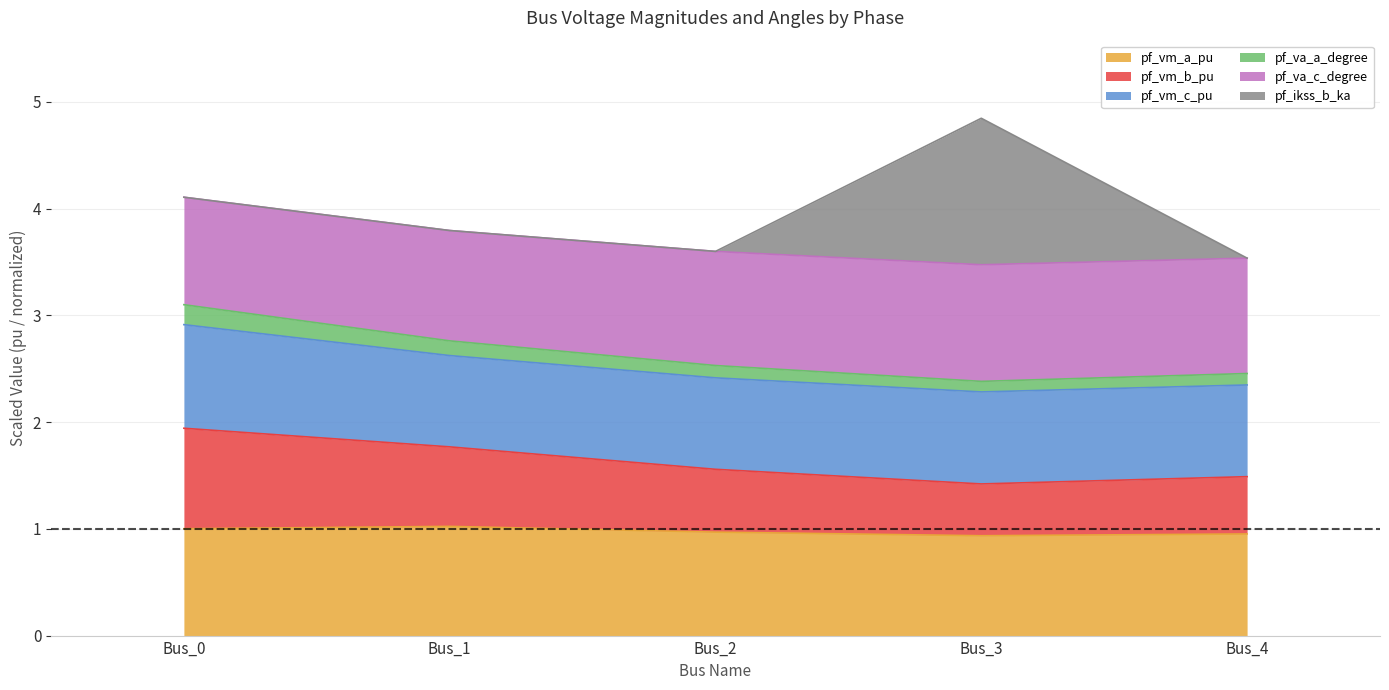

What is the minimum value for pf_vm_a_pu?

0.9